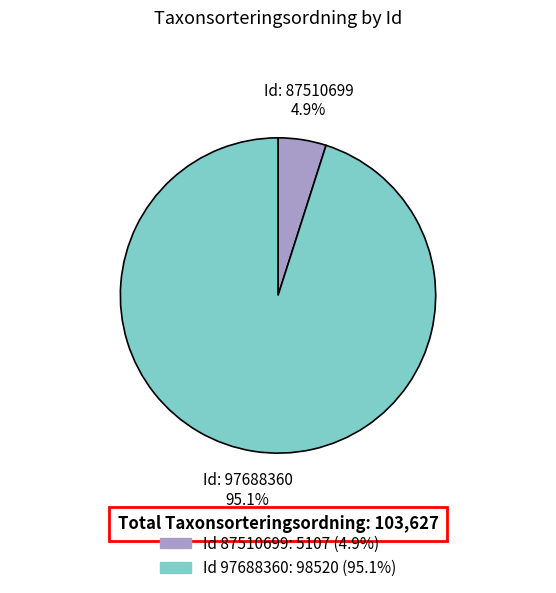

Does any single category account for the majority?

Yes